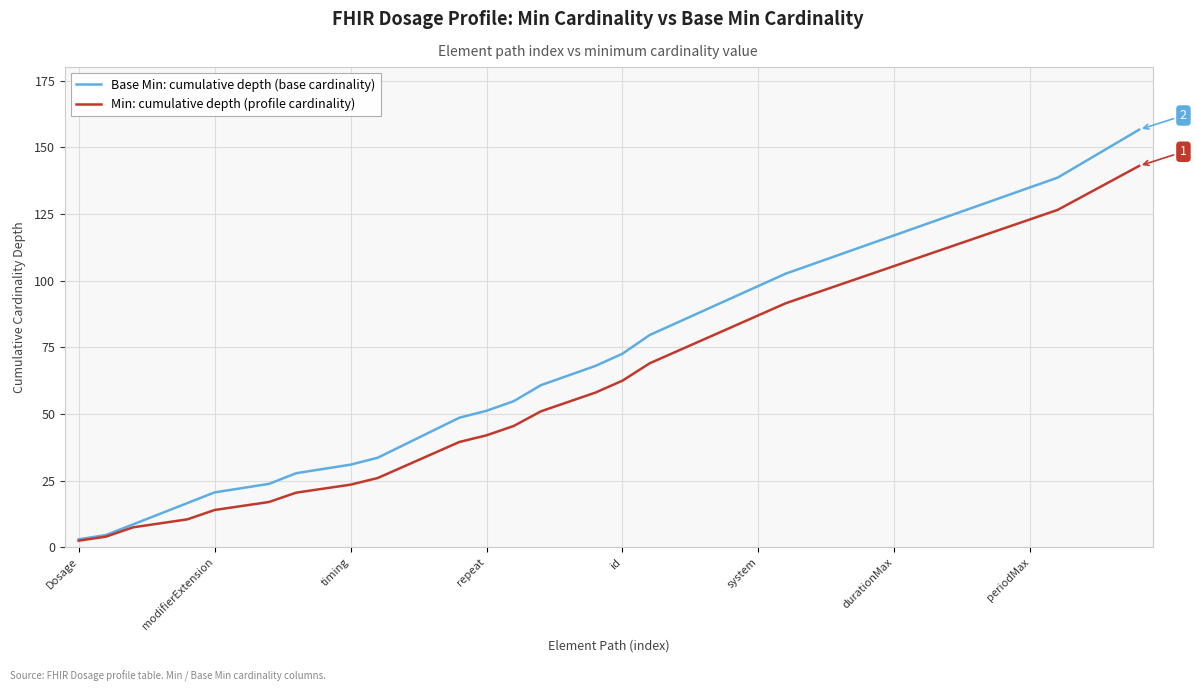

Which series has the largest total across all categories?

Base Min: cumulative depth (base cardinality)